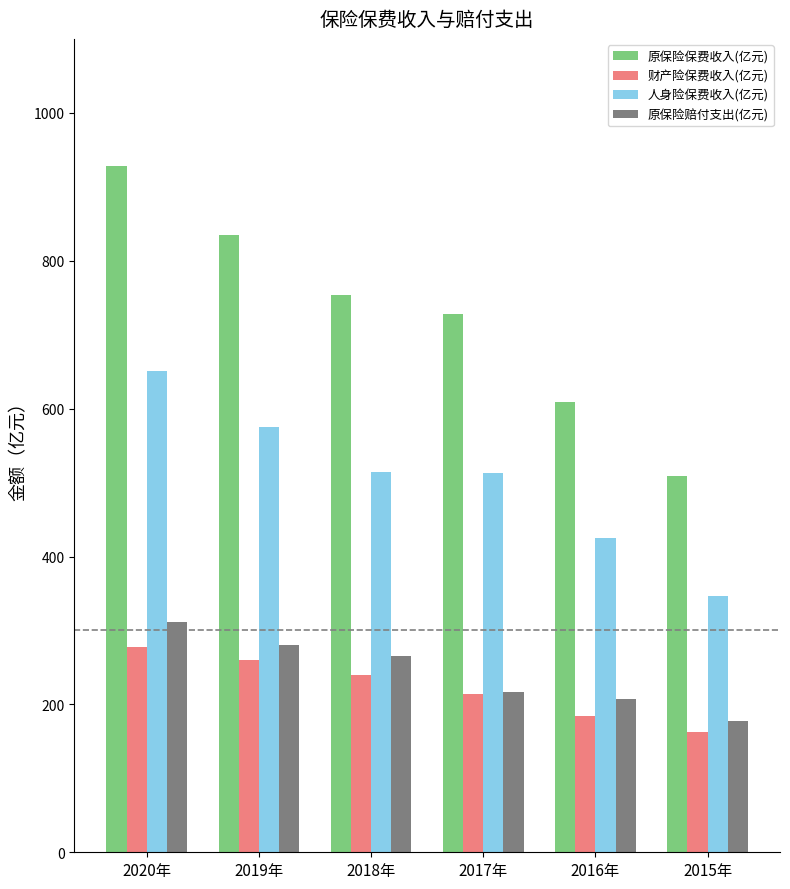

How many data points does each series have?

6